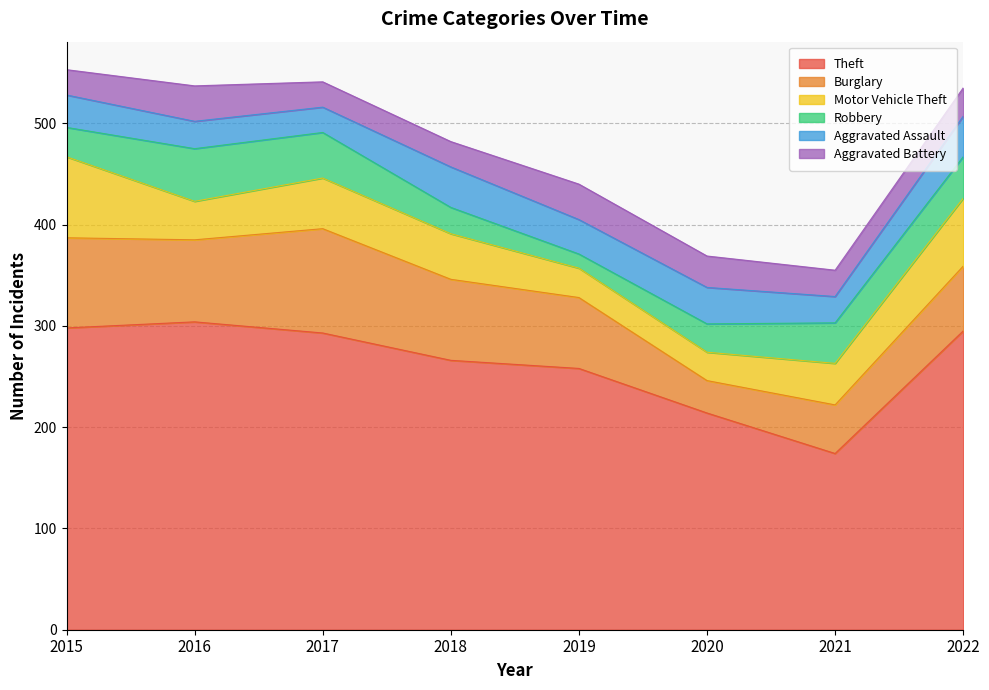

At how many categories does at least one series exceed 287?

4